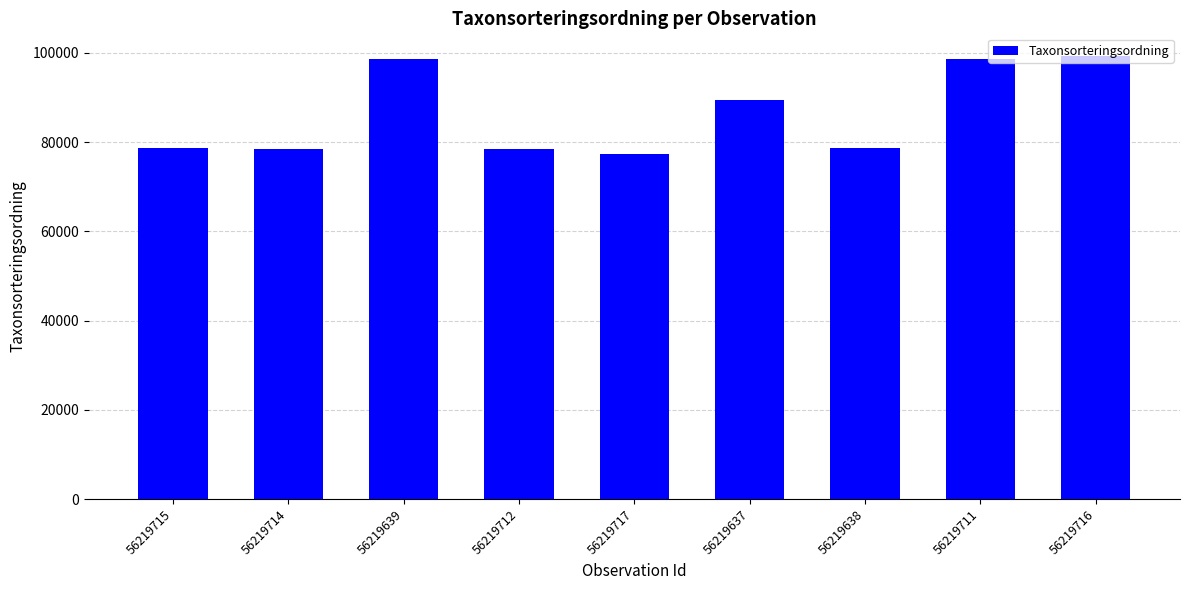

Which label corresponds to the smallest value in the chart?

56219717